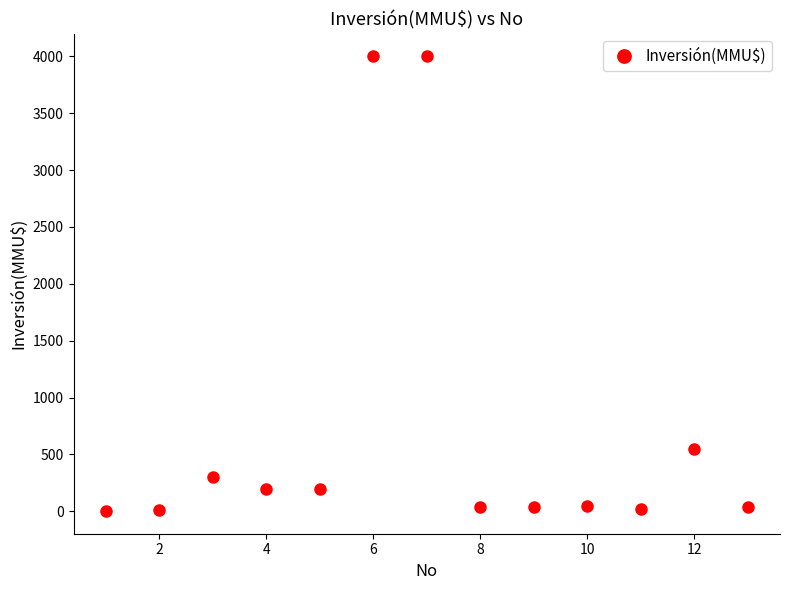

What Y value in the scatter plot is closest to 2001?

550.0